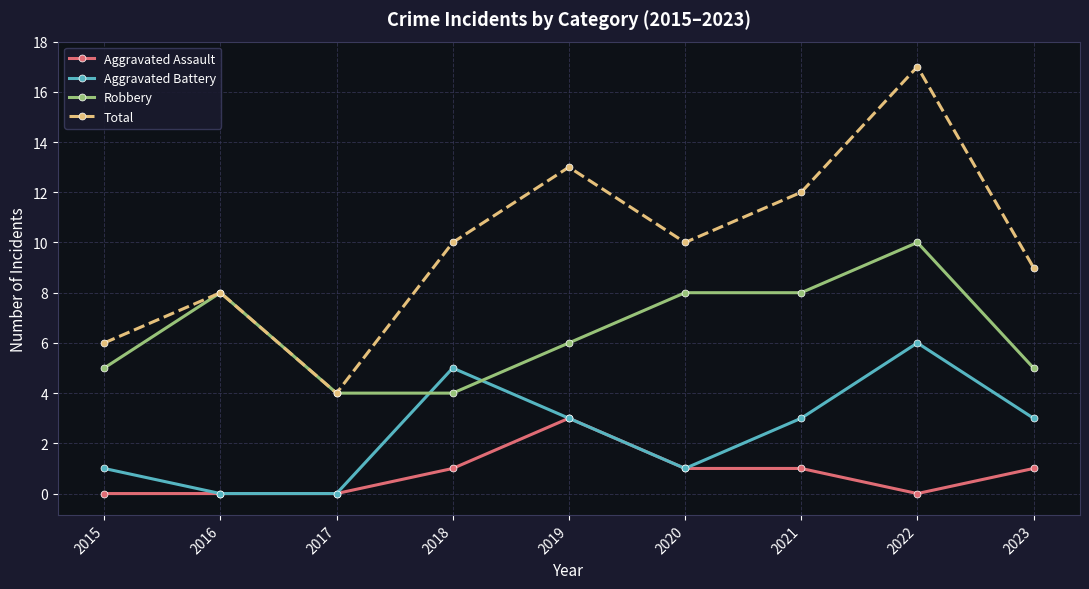

True or false: Aggravated Assault and Robbery cross at least once.

False